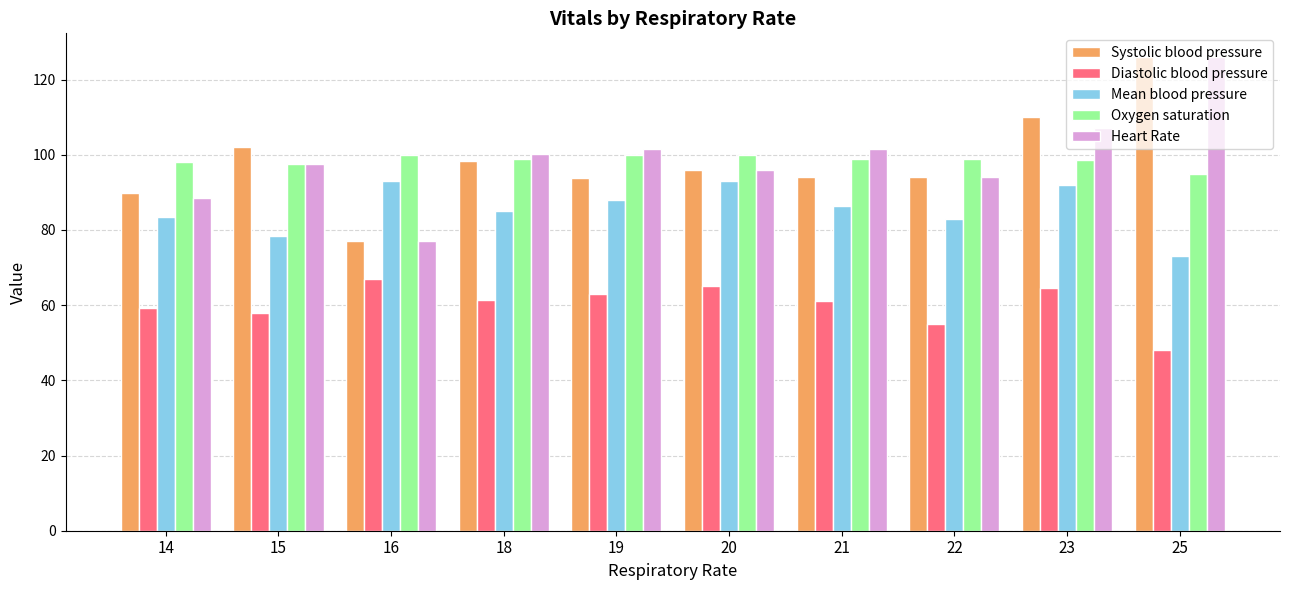

What is the difference between the Diastolic blood pressure values at 20 and 15?

7.0